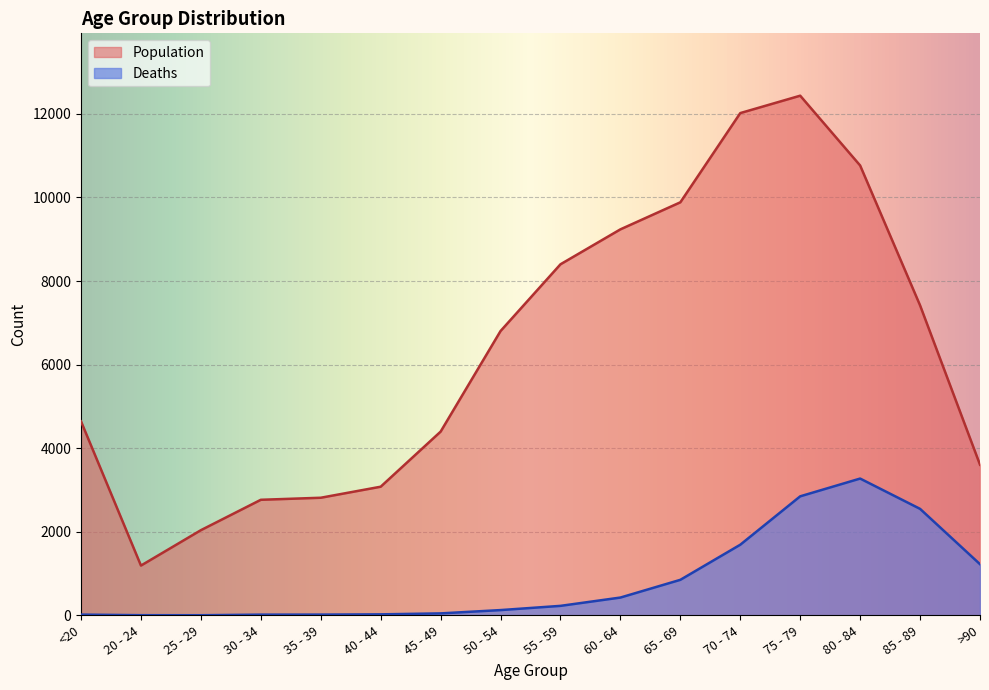

True or false: Population and Deaths intersect in this chart.

False